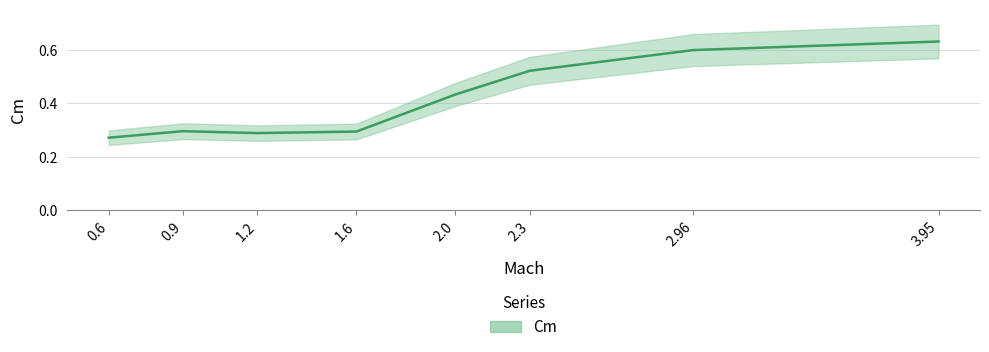

What is the difference between the second highest and second lowest values?

0.3